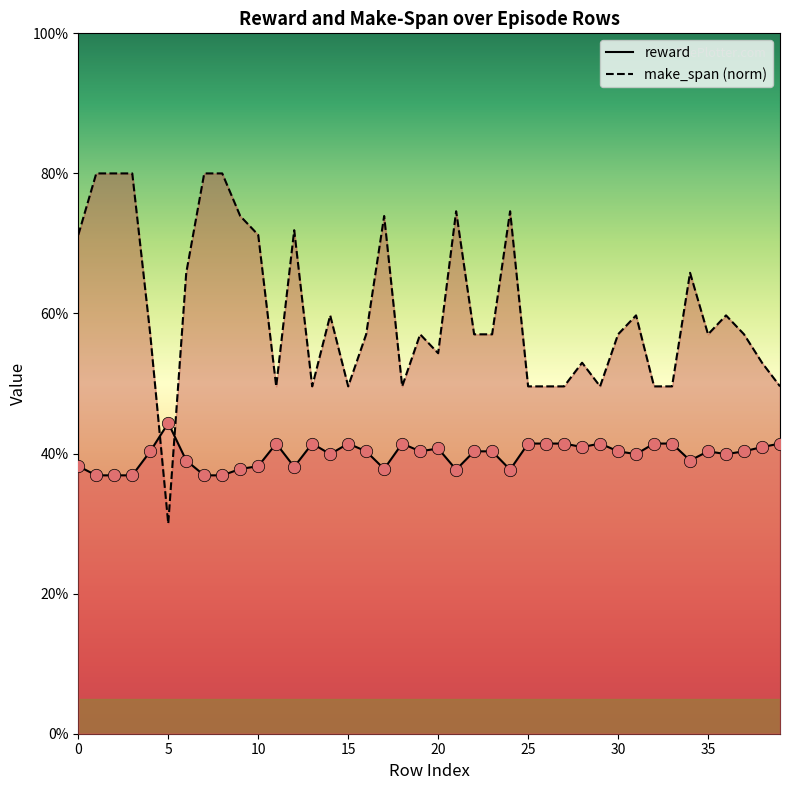

What is the ratio of the value at 5 to the value at 0?

1.2